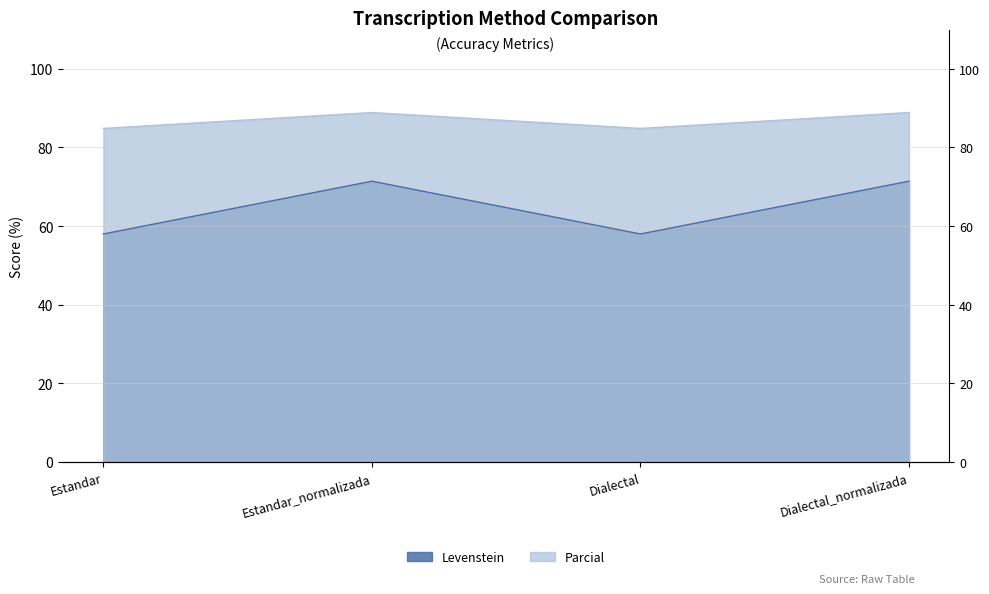

How many categories are shown in the chart?

4